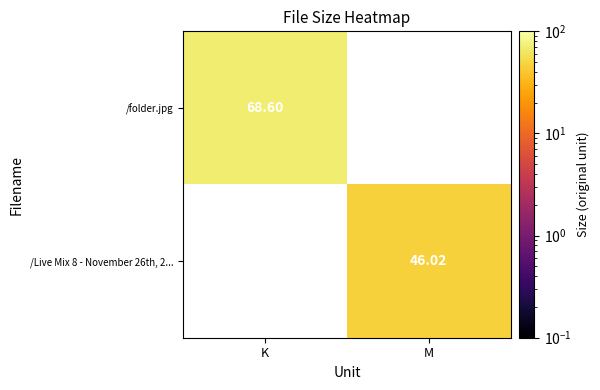

List the series in order of their overall mean, highest first.

/folder.jpg, /Live Mix 8 - November 26th, 2...